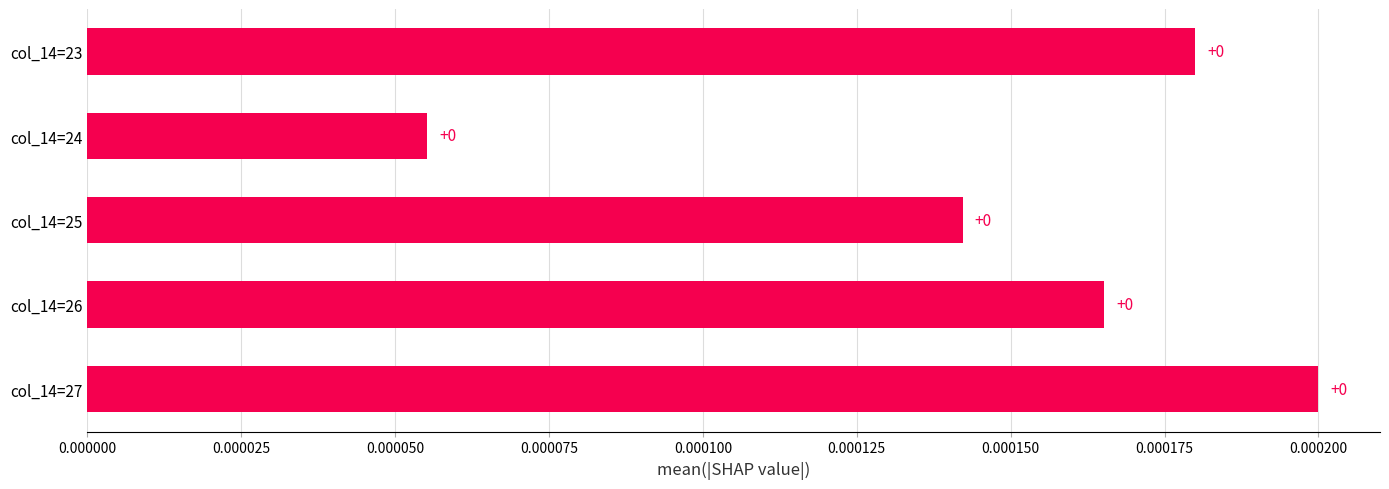

Count the values in the range 0 to 1.

5